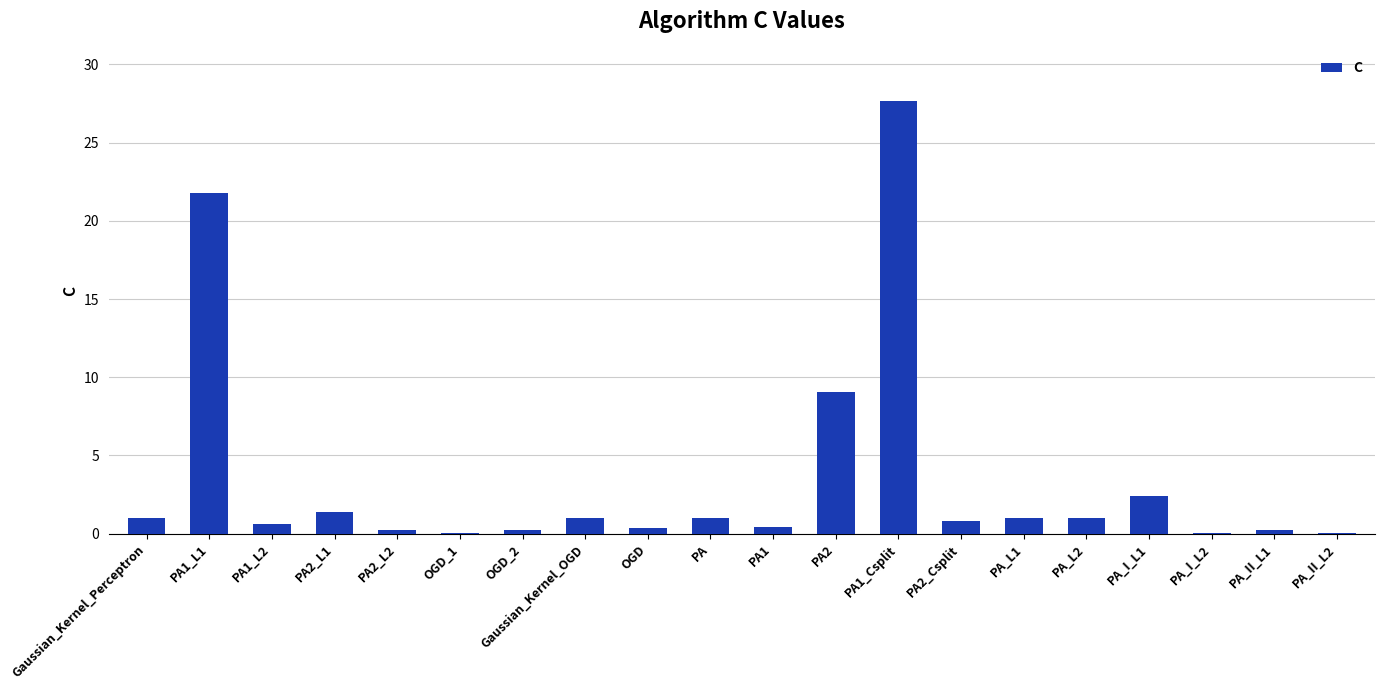

Between PA_L1 and PA_II_L1, which is larger?

PA_L1